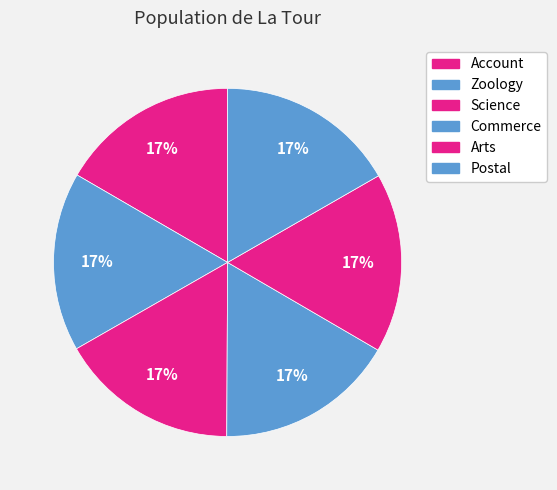

Rank the categories by value from highest to lowest.

Postal, Arts, Commerce, Science, Zoology, Account